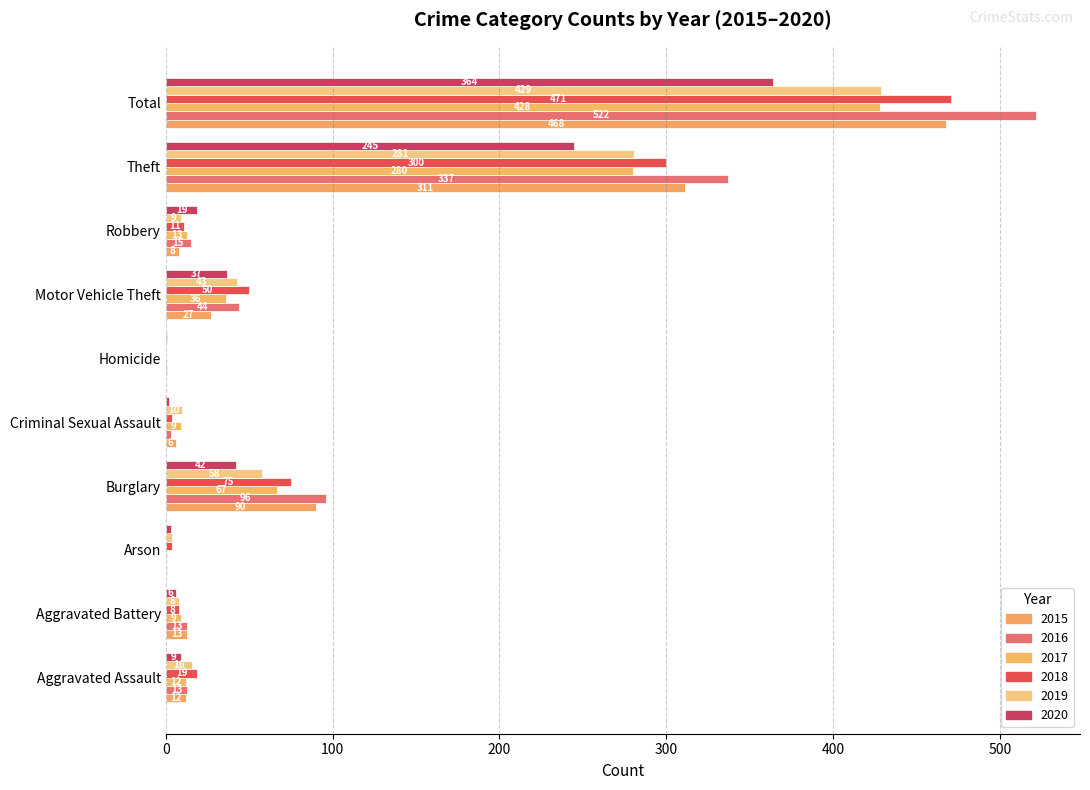

Read the 2015 value at Aggravated Battery, to the nearest 10.

10